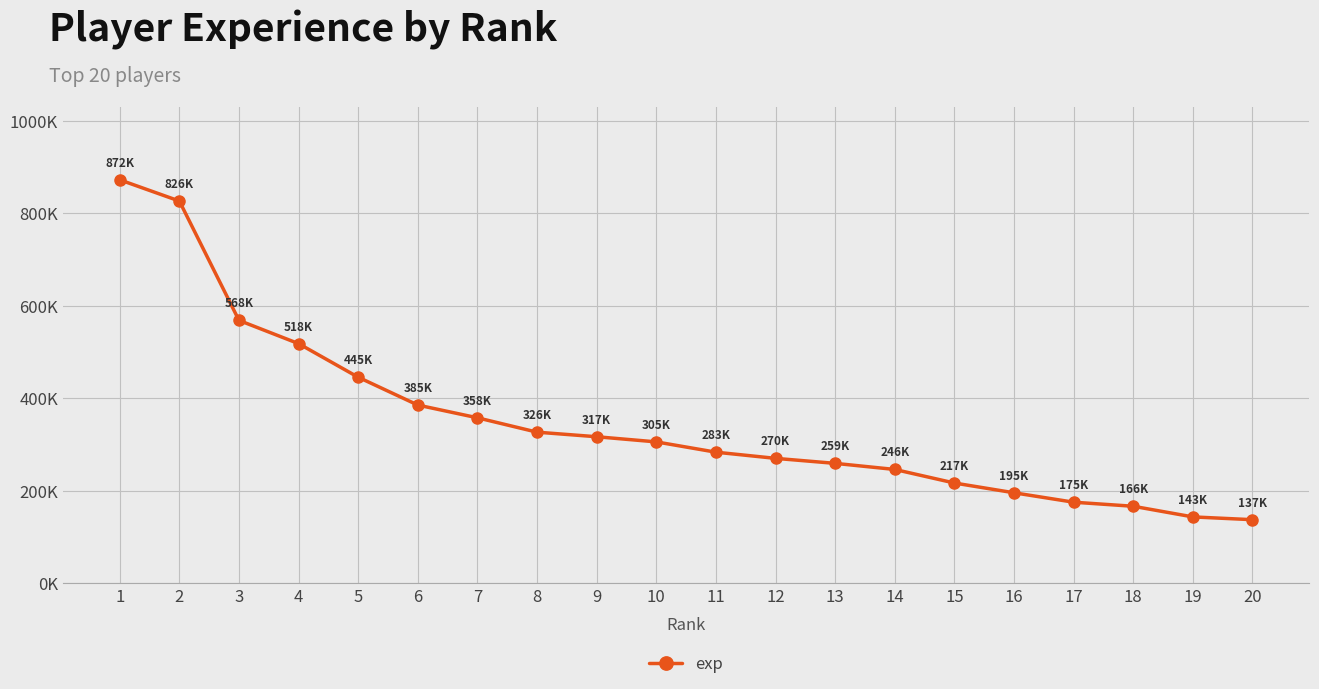

True or false: there are more than 0 points higher than both neighbors.

False